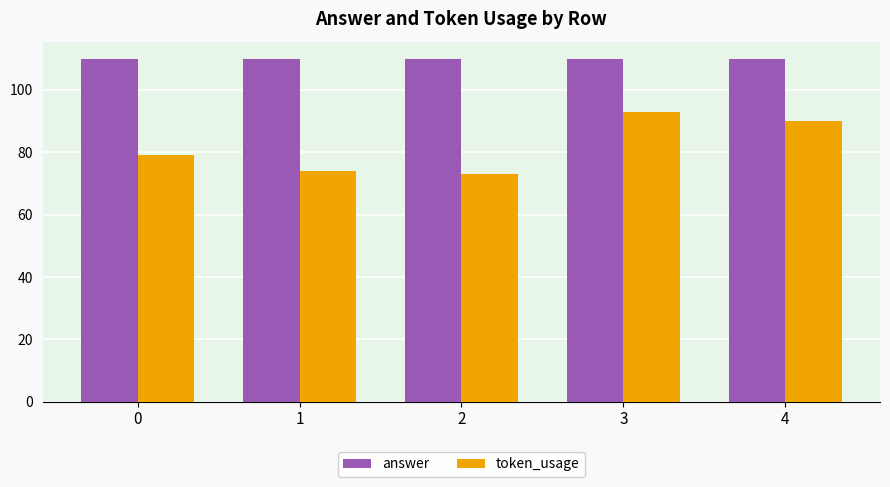

Between 1 and 4, which series saw the biggest shift?

token_usage